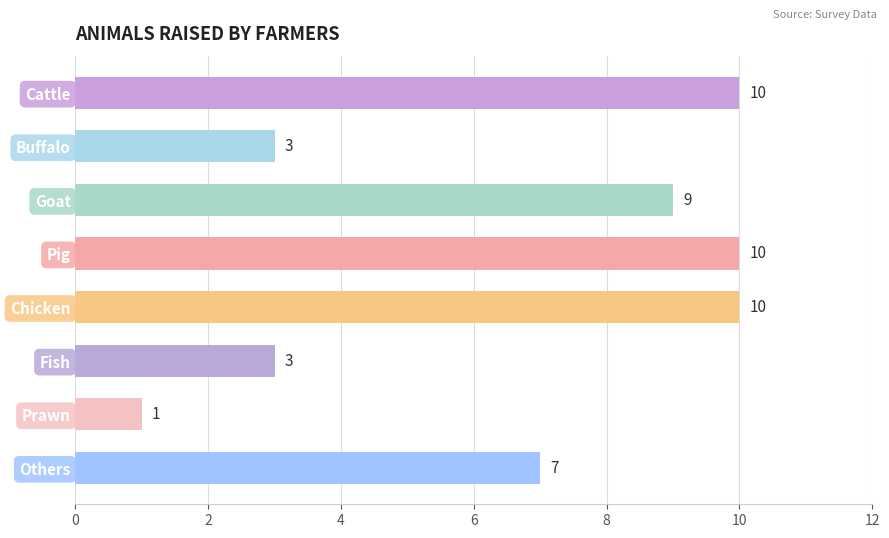

What is the greatest value displayed?

10